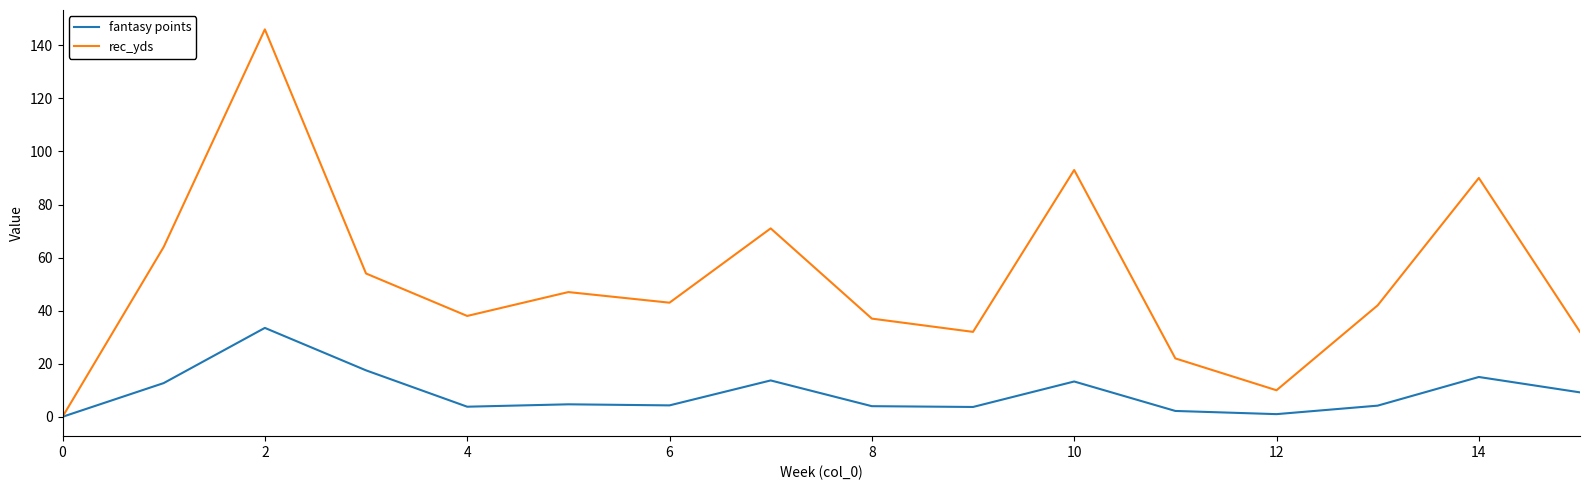

What is the average value of the rec_yds series?

51.3